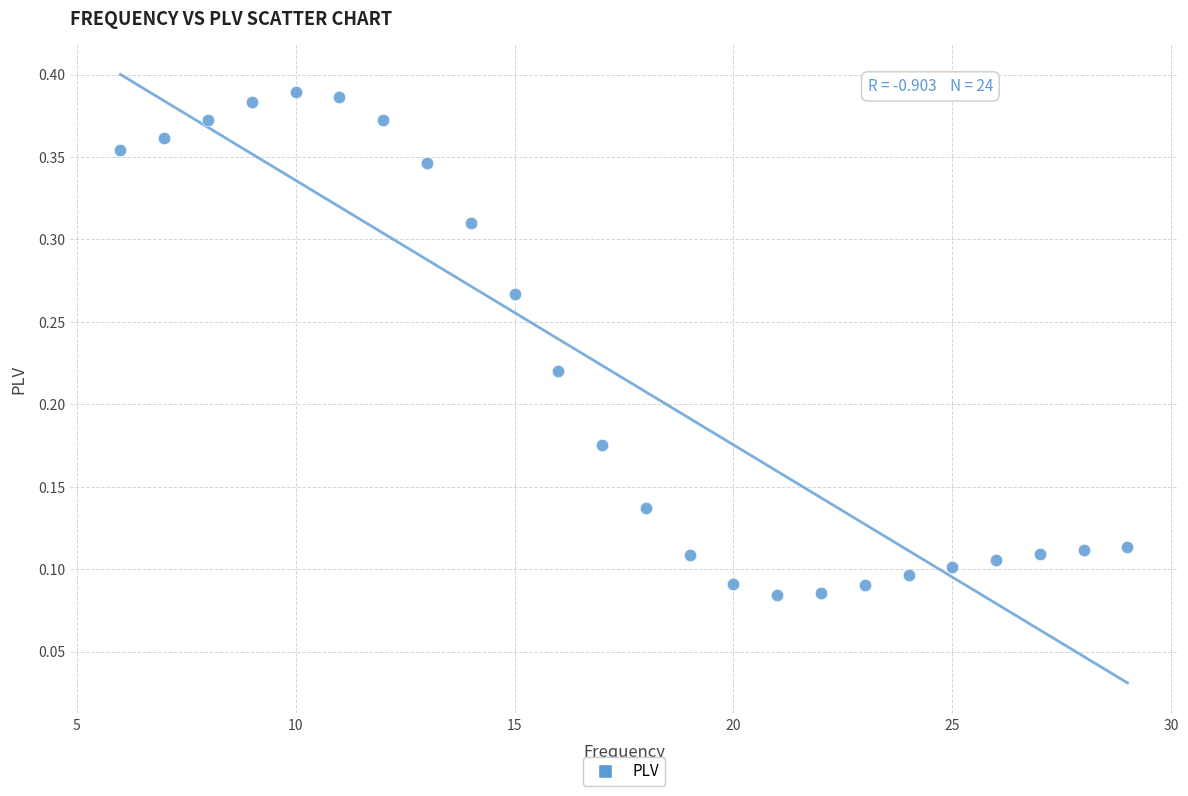

What is the range of X values (max minus min)?

23.0